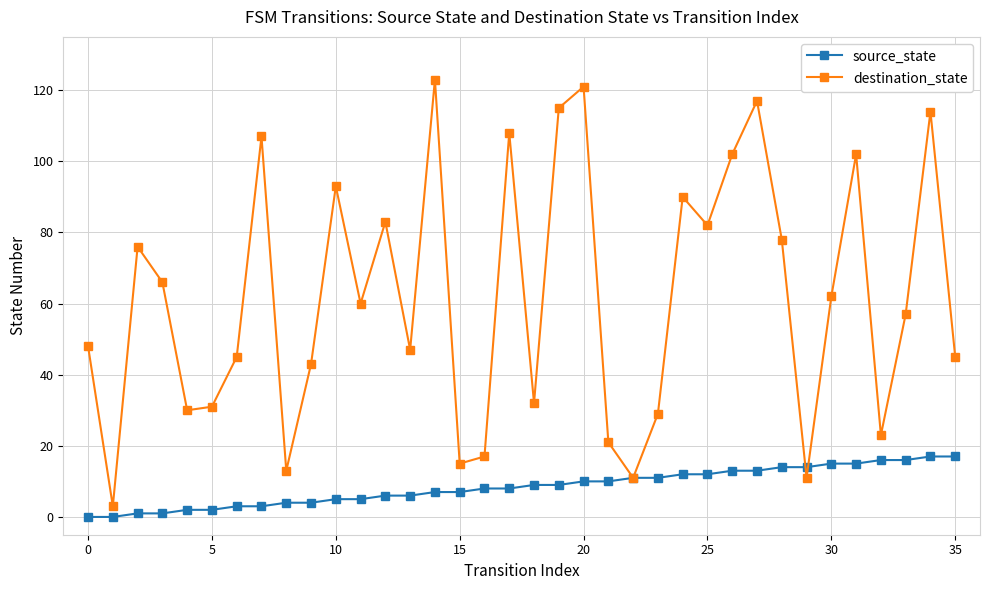

What is the highest value of the destination_state series?

123